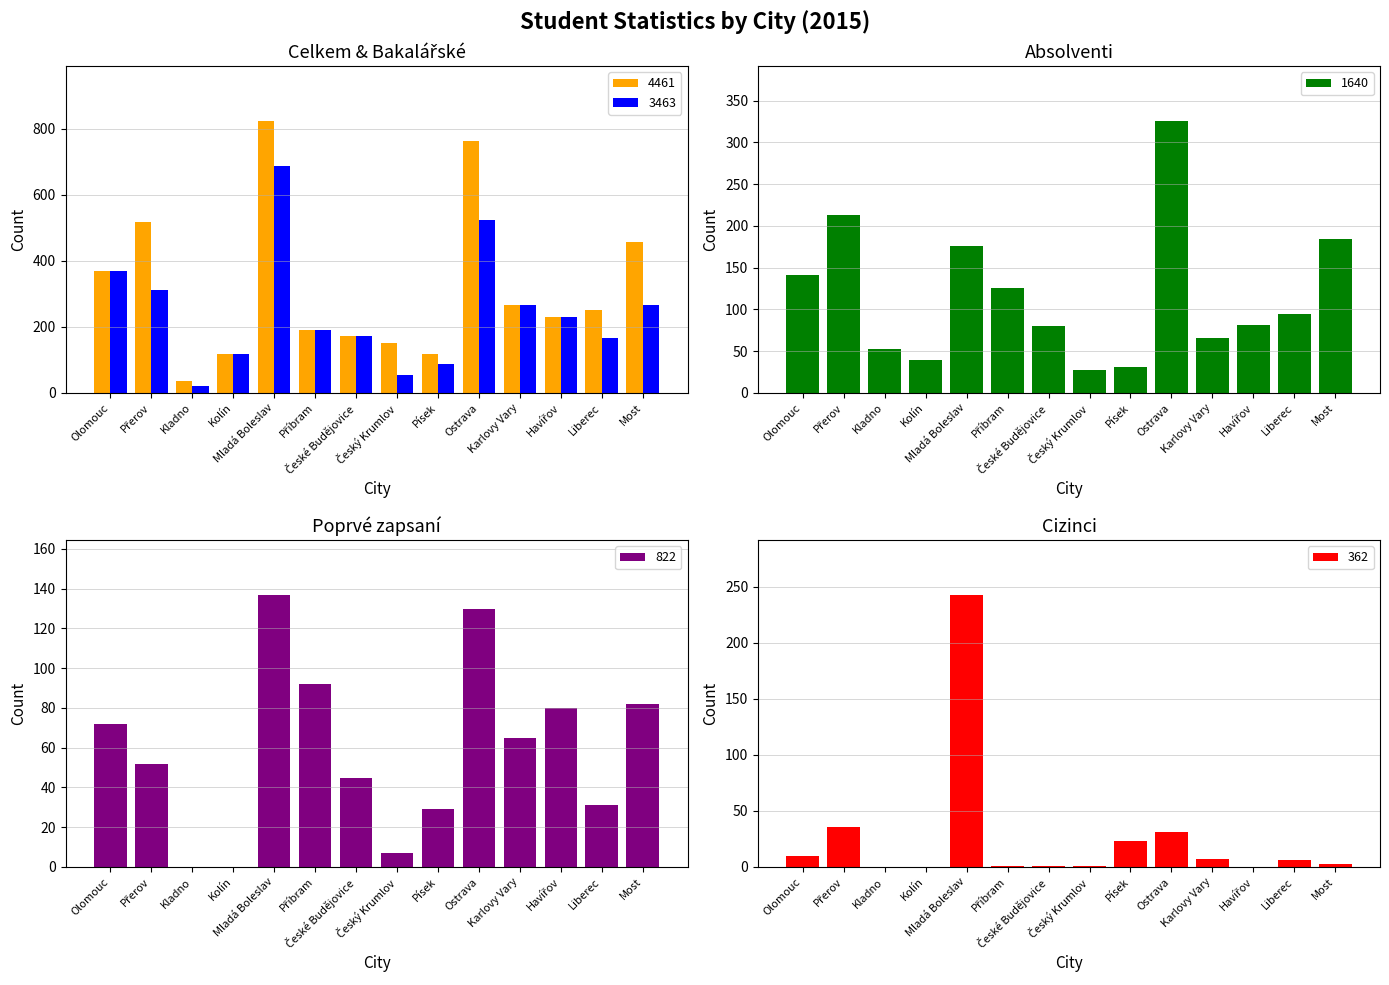

Reading right to left, transcribe all the data shown in this chart.

Celkem: Most=458	Liberec=250	Havířov=229	Karlovy Vary=265	Ostrava=762	Písek=119	Český Krumlov=150	České Budějovice=172	Příbram=191	Mladá Boleslav=825	Kolín=118	Kladno=35	Přerov=517	Olomouc=370
Bakalářské: Most=267	Liberec=166	Havířov=229	Karlovy Vary=265	Ostrava=525	Písek=88	Český Krumlov=53	České Budějovice=172	Příbram=191	Mladá Boleslav=688	Kolín=118	Kladno=21	Přerov=311	Olomouc=369
Absolventi: Most=184	Liberec=95	Havířov=81	Karlovy Vary=66	Ostrava=326	Písek=31	Český Krumlov=28	České Budějovice=80	Příbram=126	Mladá Boleslav=176	Kolín=40	Kladno=53	Přerov=213	Olomouc=141
Poprvé zapsaní: Most=82	Liberec=31	Havířov=80	Karlovy Vary=65	Ostrava=130	Písek=29	Český Krumlov=7	České Budějovice=45	Příbram=92	Mladá Boleslav=137	Kolín=0	Kladno=0	Přerov=52	Olomouc=72
Cizinci: Most=3	Liberec=6	Havířov=0	Karlovy Vary=7	Ostrava=31	Písek=23	Český Krumlov=1	České Budějovice=1	Příbram=1	Mladá Boleslav=243	Kolín=0	Kladno=0	Přerov=36	Olomouc=10